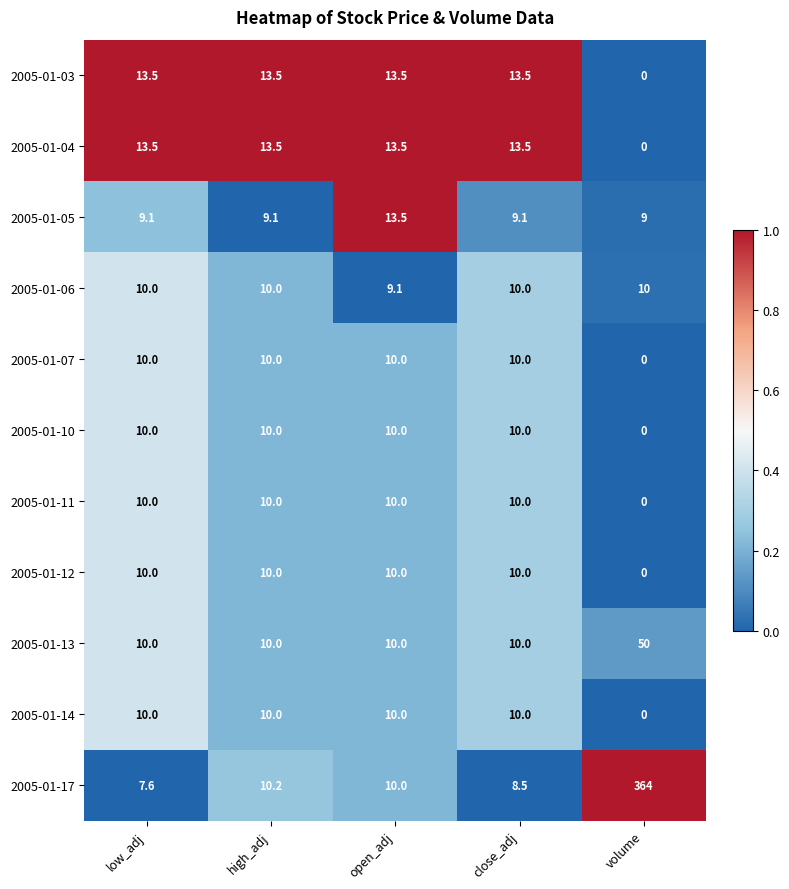

What is the sum of all 2005-01-13 values?

90.0